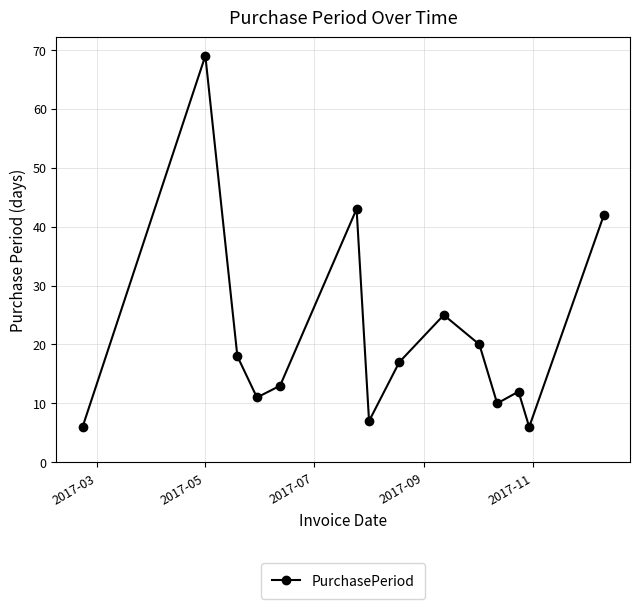

Reading right to left, list all the values displayed in this chart.

42	6	12	10	20	25	17	7	43	13	11	18	69	6